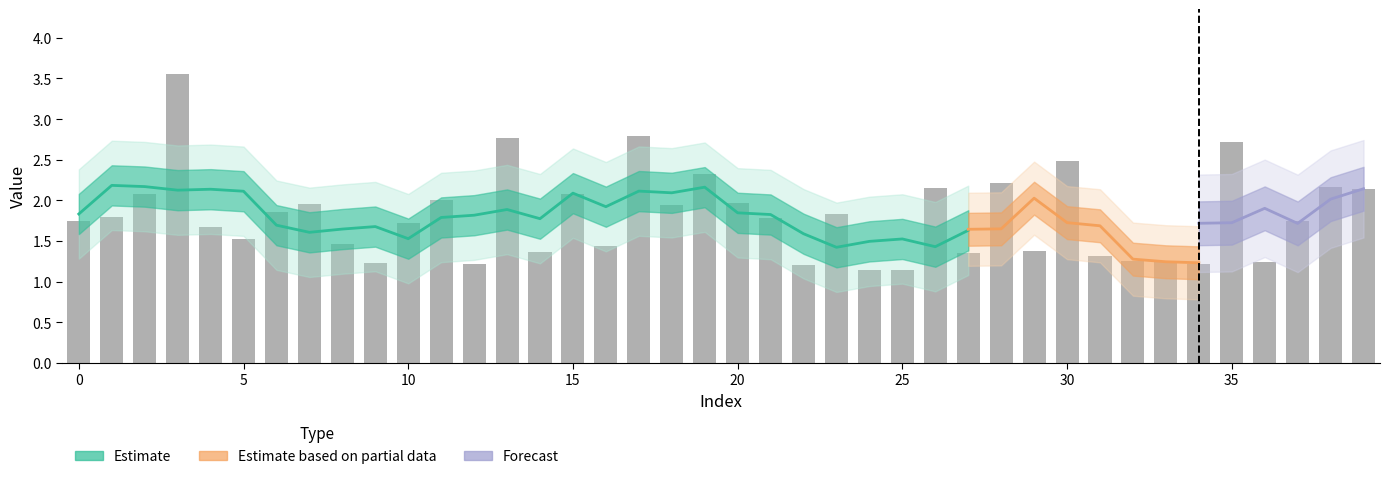

Does the chart contain any negative values?

No